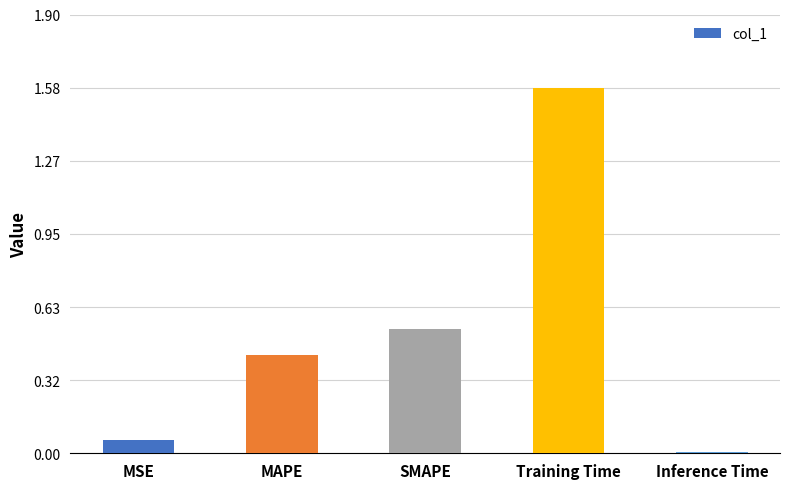

What is the difference between the maximum and second lowest values?

1.5